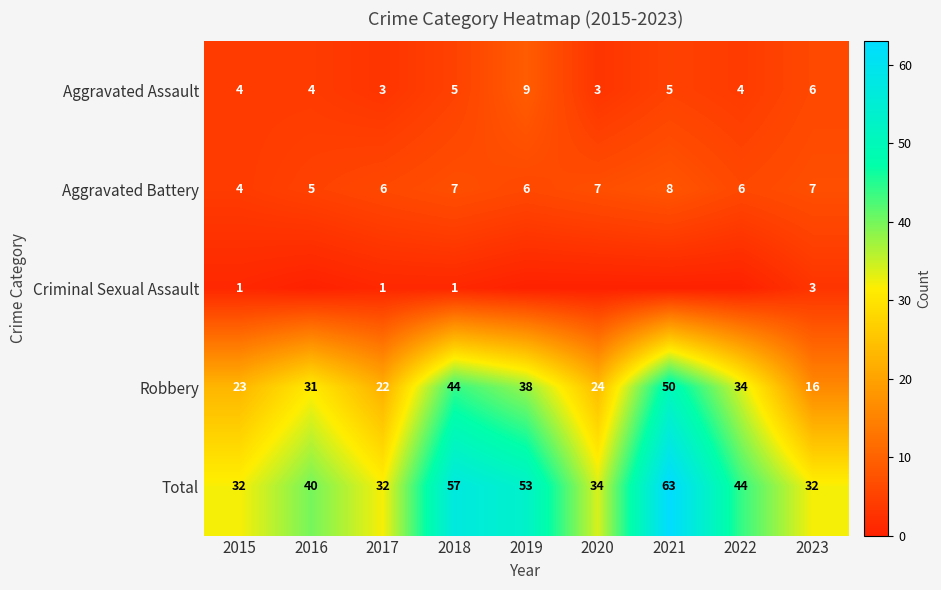

At which label is Total closest to 47?

2022